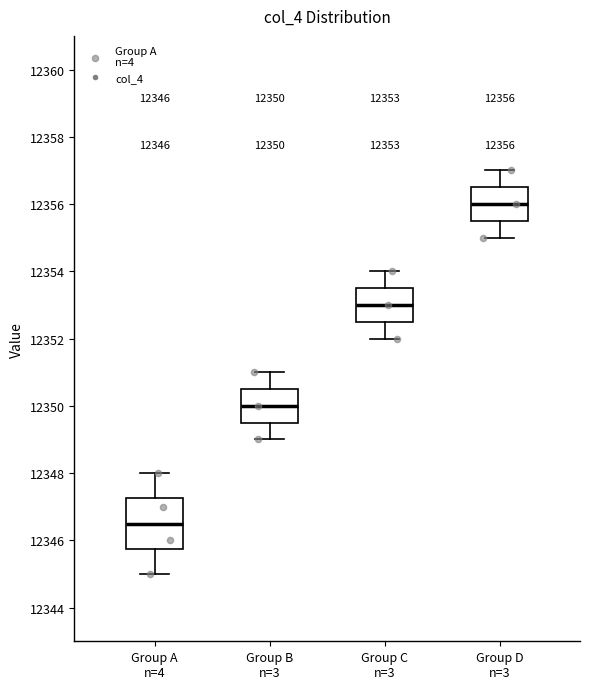

Comparing the boxes themselves (not the whiskers), which one is the tallest?

Group A n=4